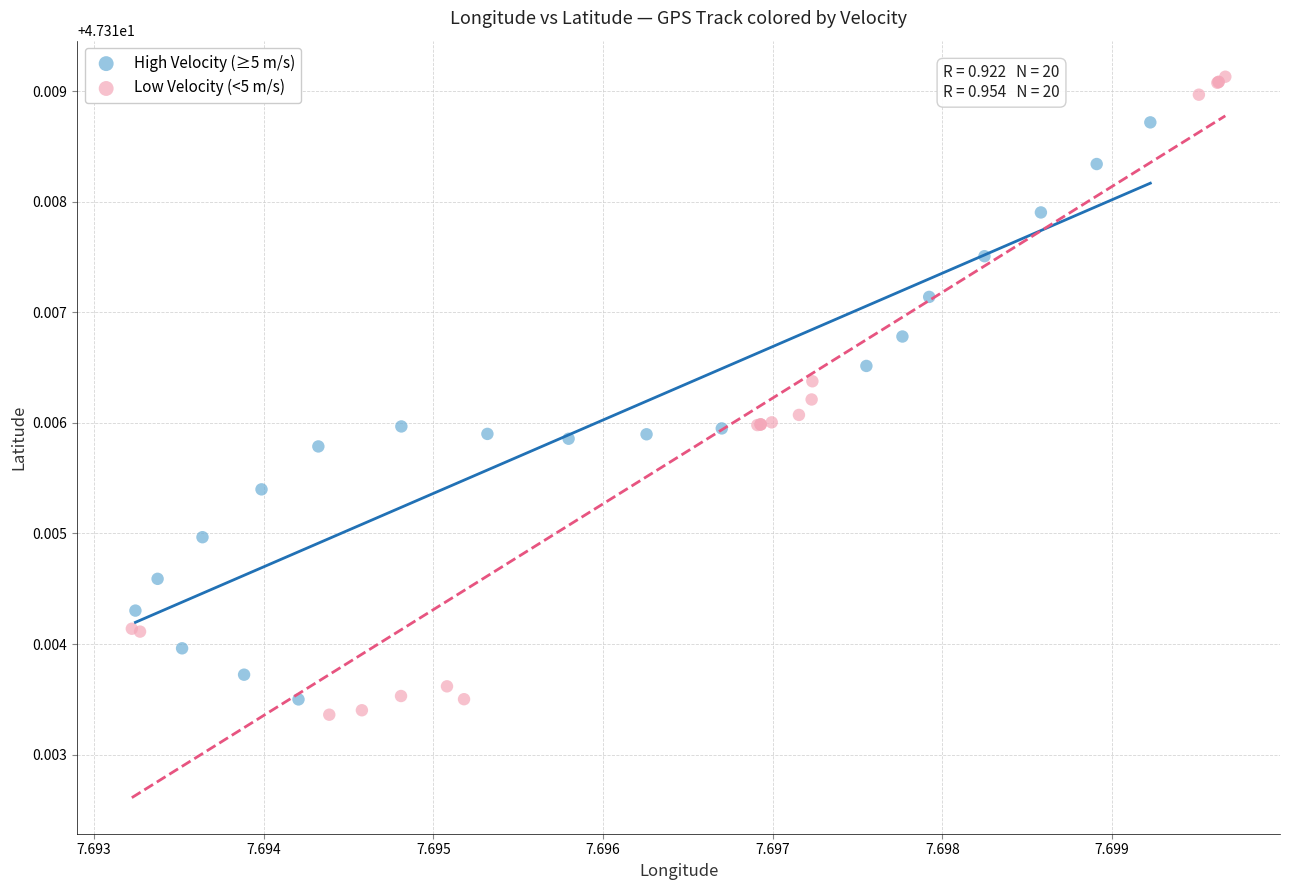

Which series has the widest spread of Y values?

Low Velocity (<5 m/s)